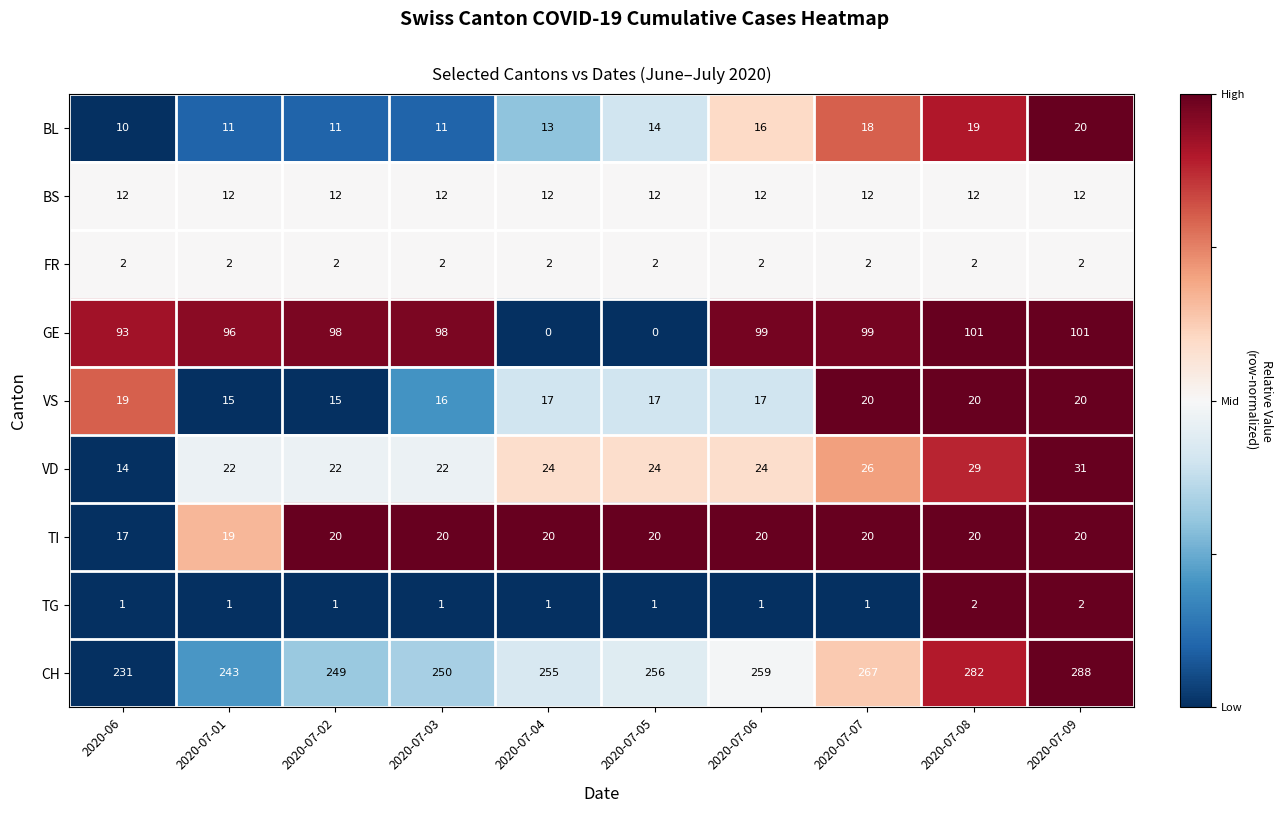

Where is CH nearest to the value 259?

2020-07-06